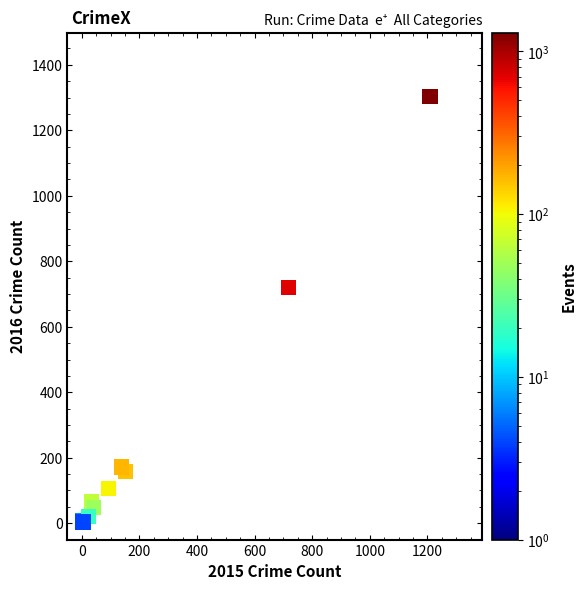

What Y value in the scatter plot is closest to 653?

720